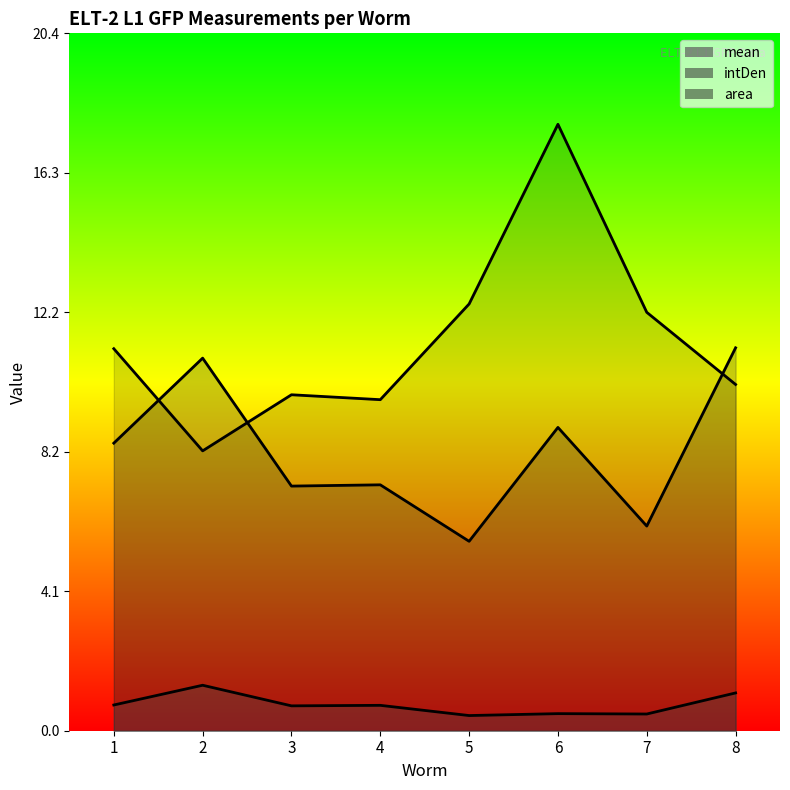

At which label does area first exceed 11?

1